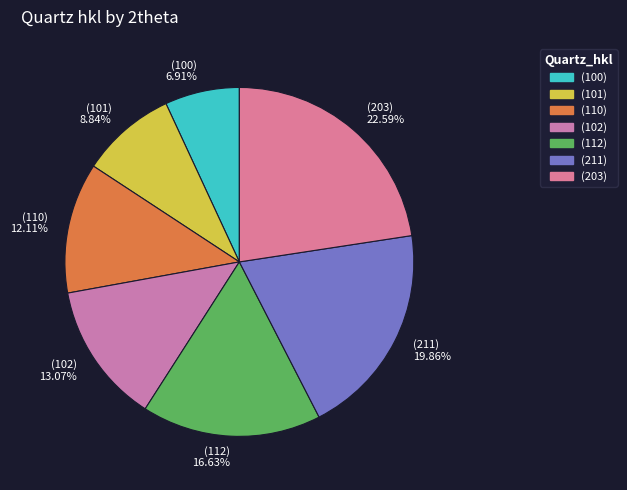

How many slices are in this pie chart?

7